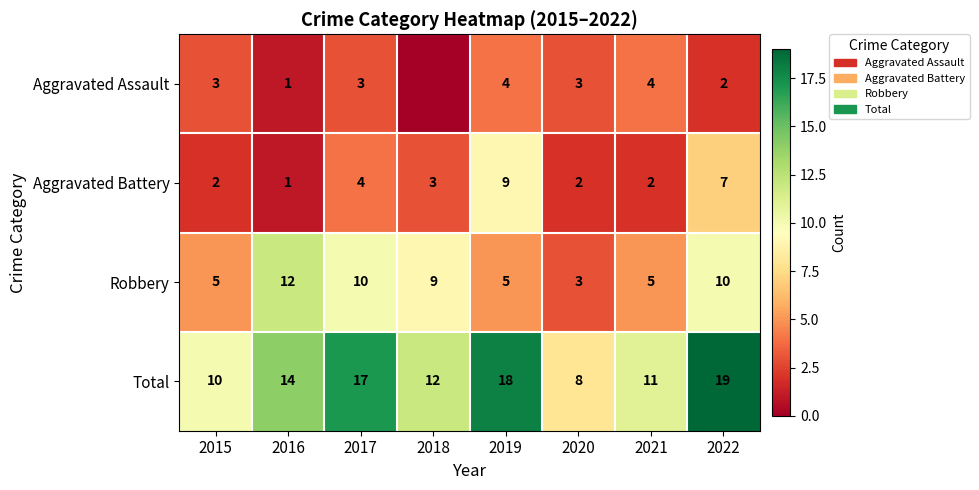

At 2022, list the series in order from smallest to largest.

Aggravated Assault, Aggravated Battery, Robbery, Total